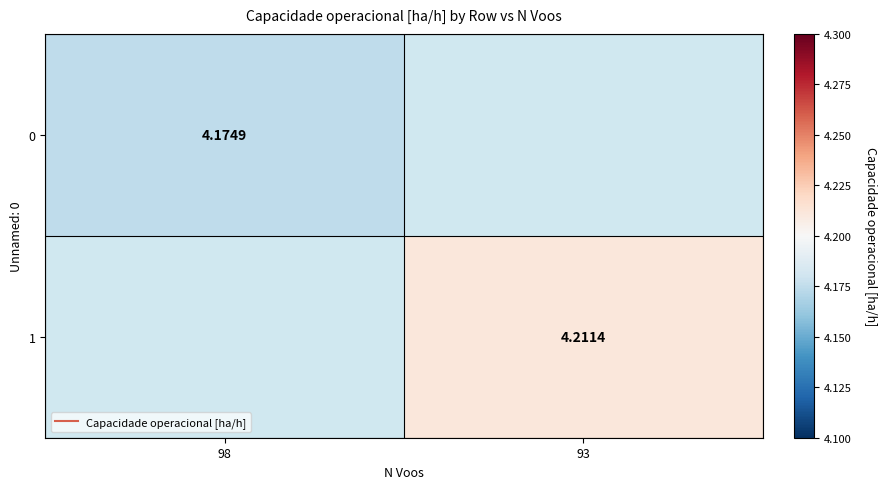

Read the 1 value at 93.

4.2